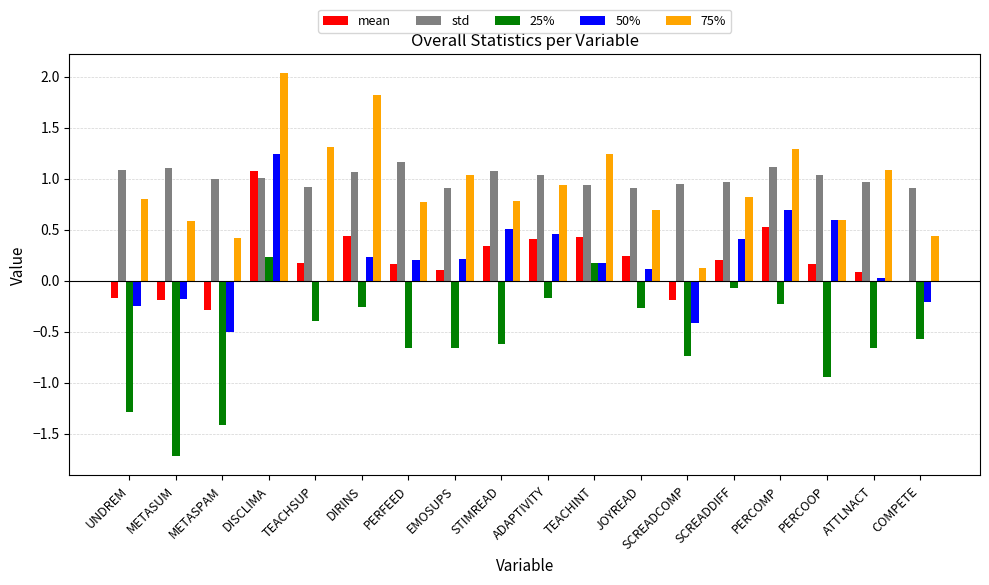

True or false: 50% has a value of 0.1 at DIRINS.

False